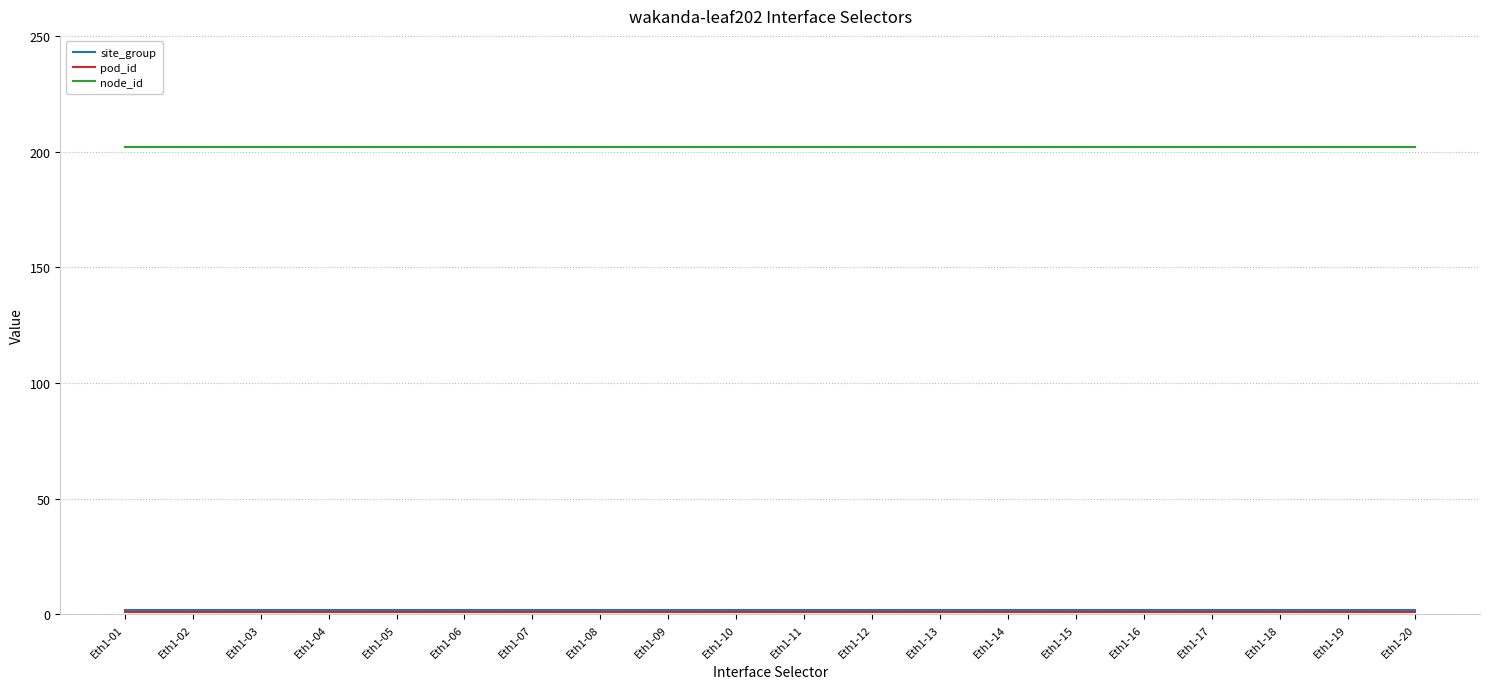

True or false: node_id has a value of 54 at Eth1-17.

False